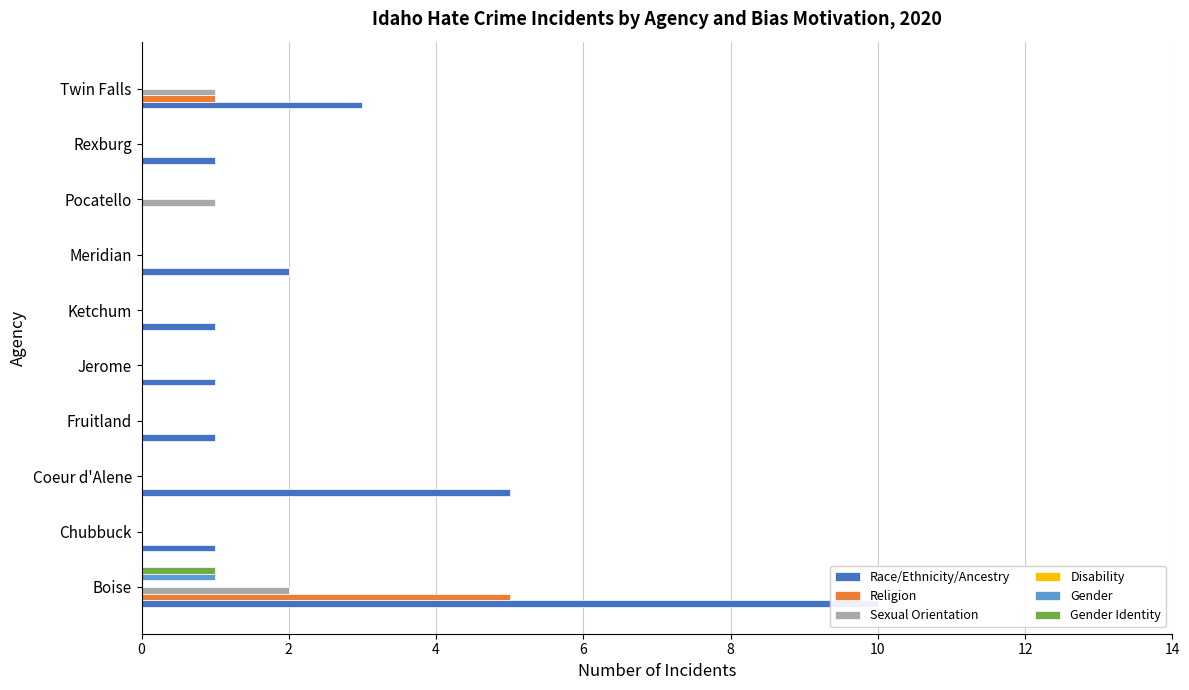

How many bars are there in total?

60